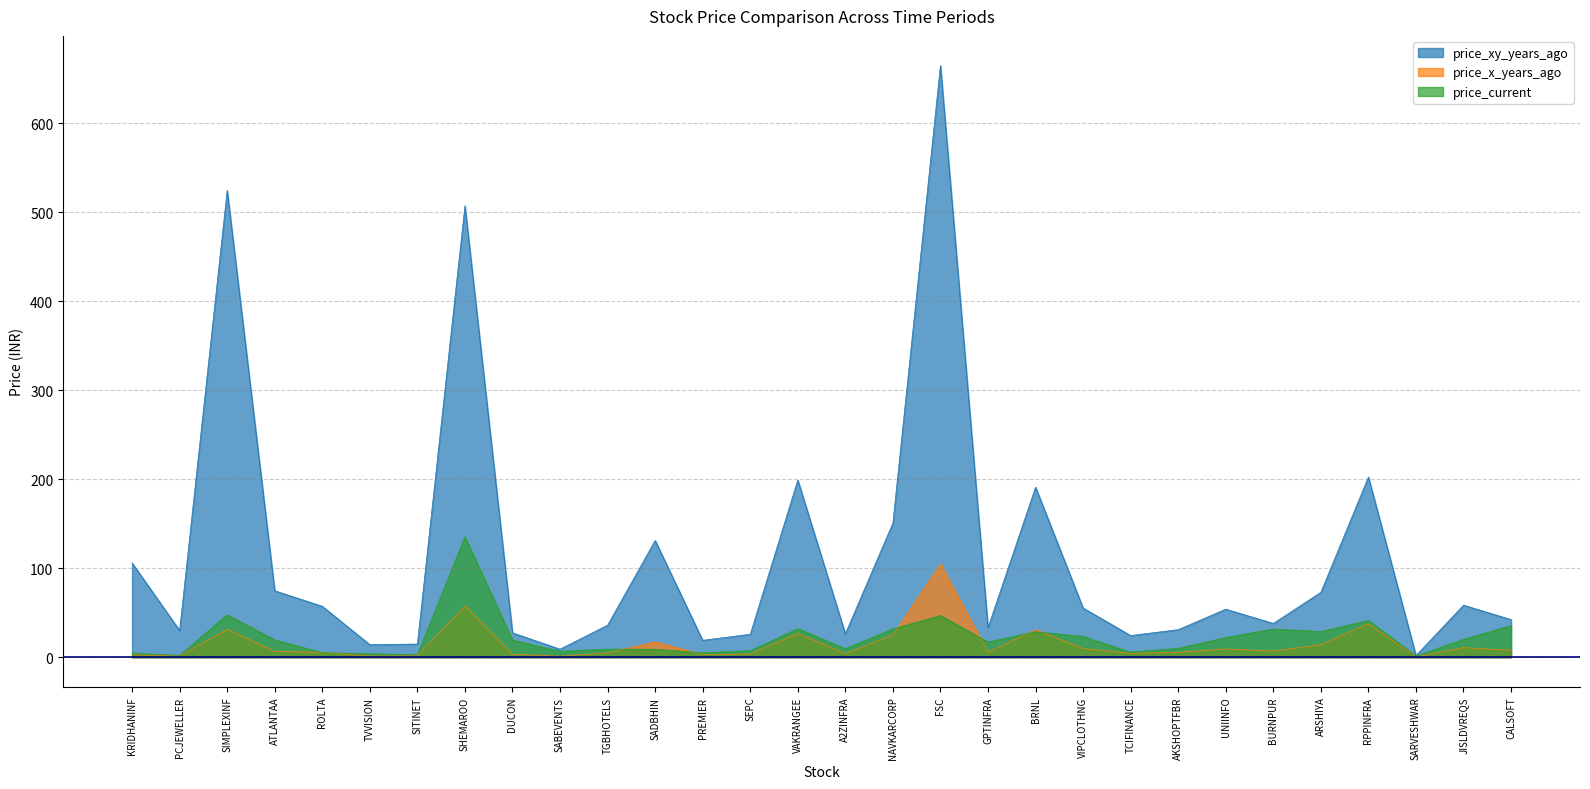

Rank the series at A2ZINFRA from lowest to highest value.

price_x_years_ago, price_current, price_xy_years_ago